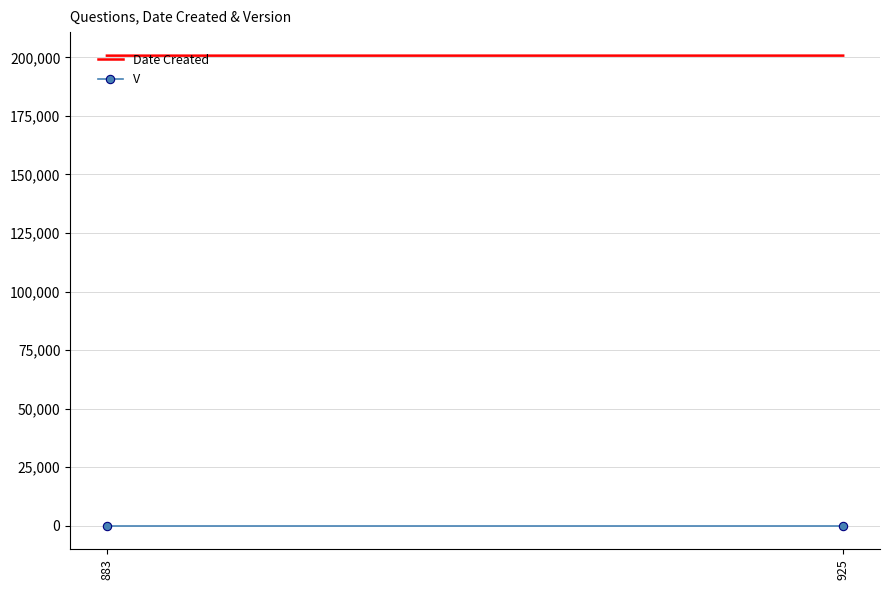

How many categories are shown in the chart?

2